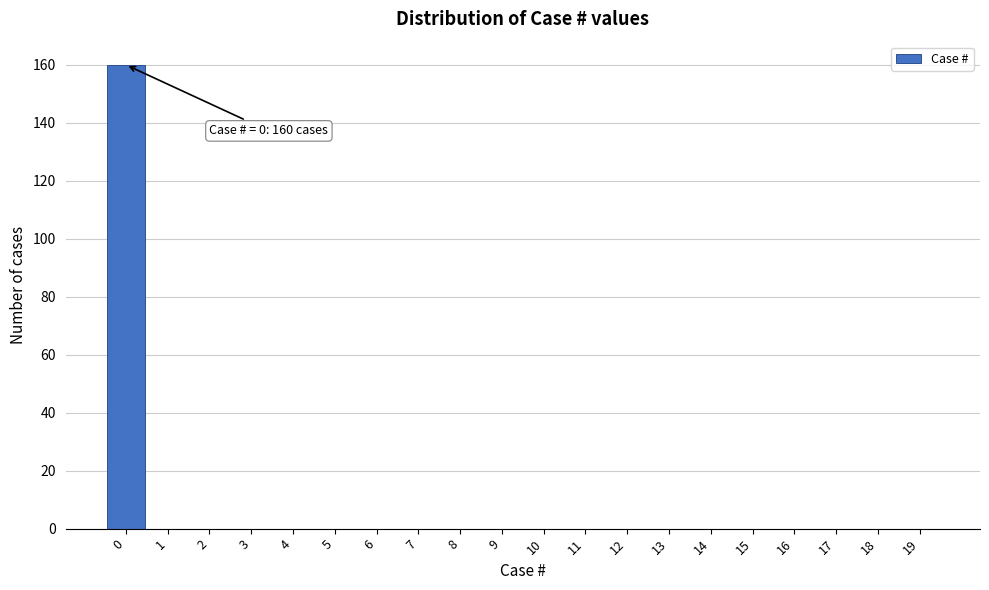

Reading left to right, list all the values displayed in this chart.

0=160	1=0	2=0	3=0	4=0	5=0	6=0	7=0	8=0	9=0	10=0	11=0	12=0	13=0	14=0	15=0	16=0	17=0	18=0	19=0